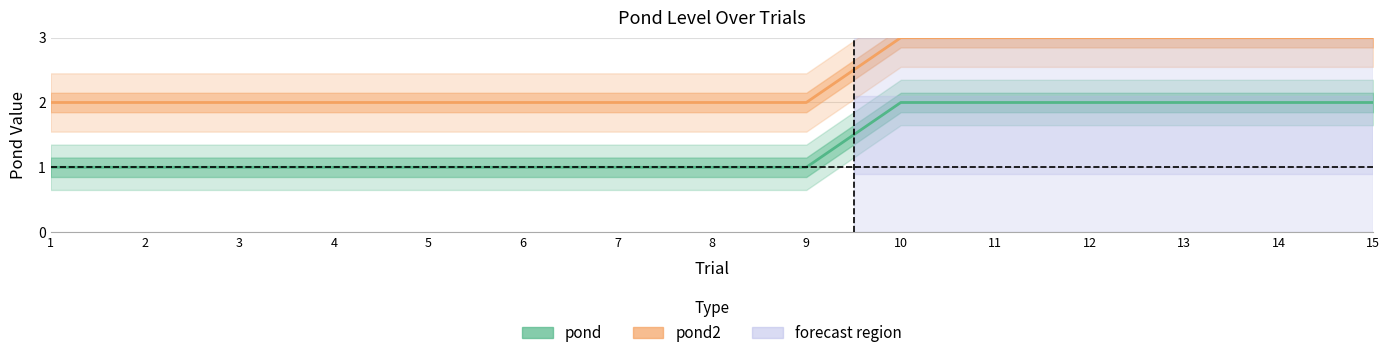

What is the value of the pond point at the 10th from the left?

2